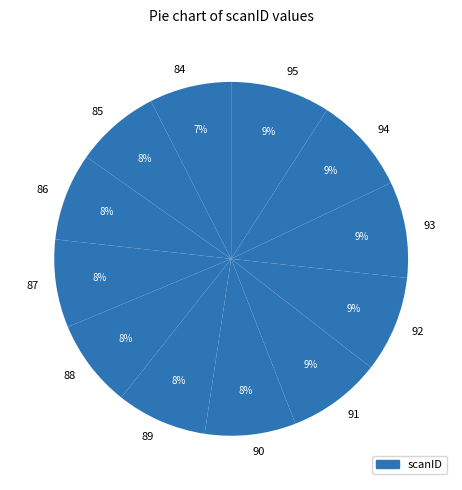

Approximately how many times larger is the value at 88 compared to 89?

1.0